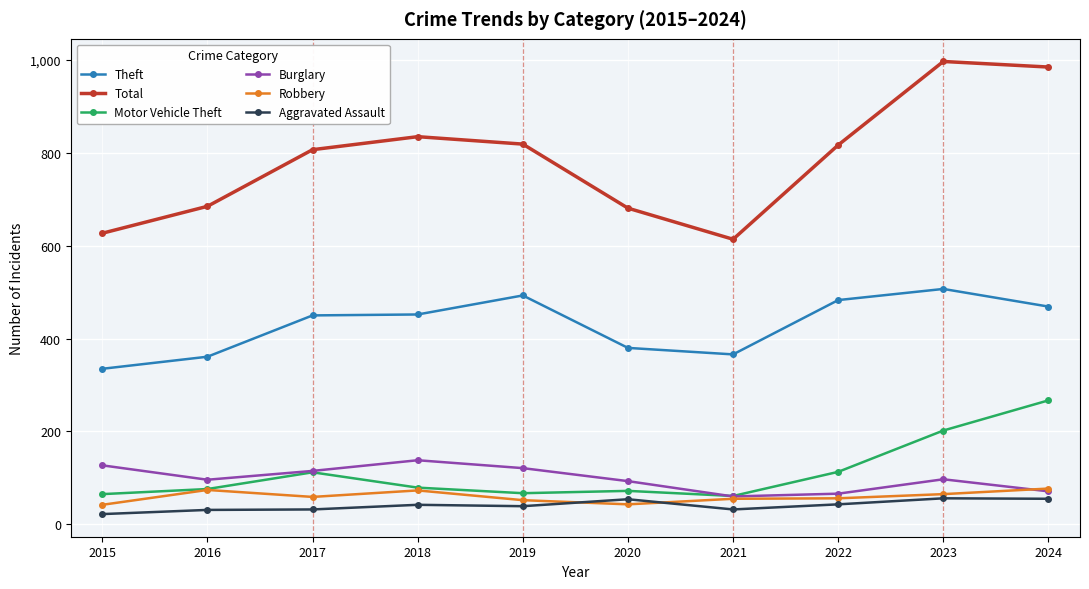

True or false: Theft and Total cross at least once.

False